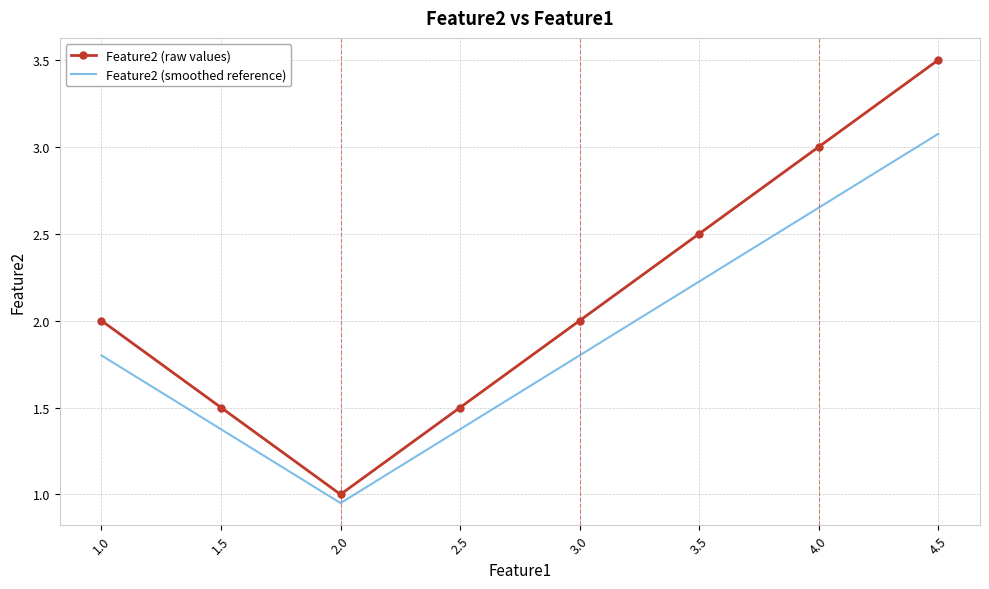

True or false: Feature2 (smoothed reference) has a value of 0.7 at 2.5.

False